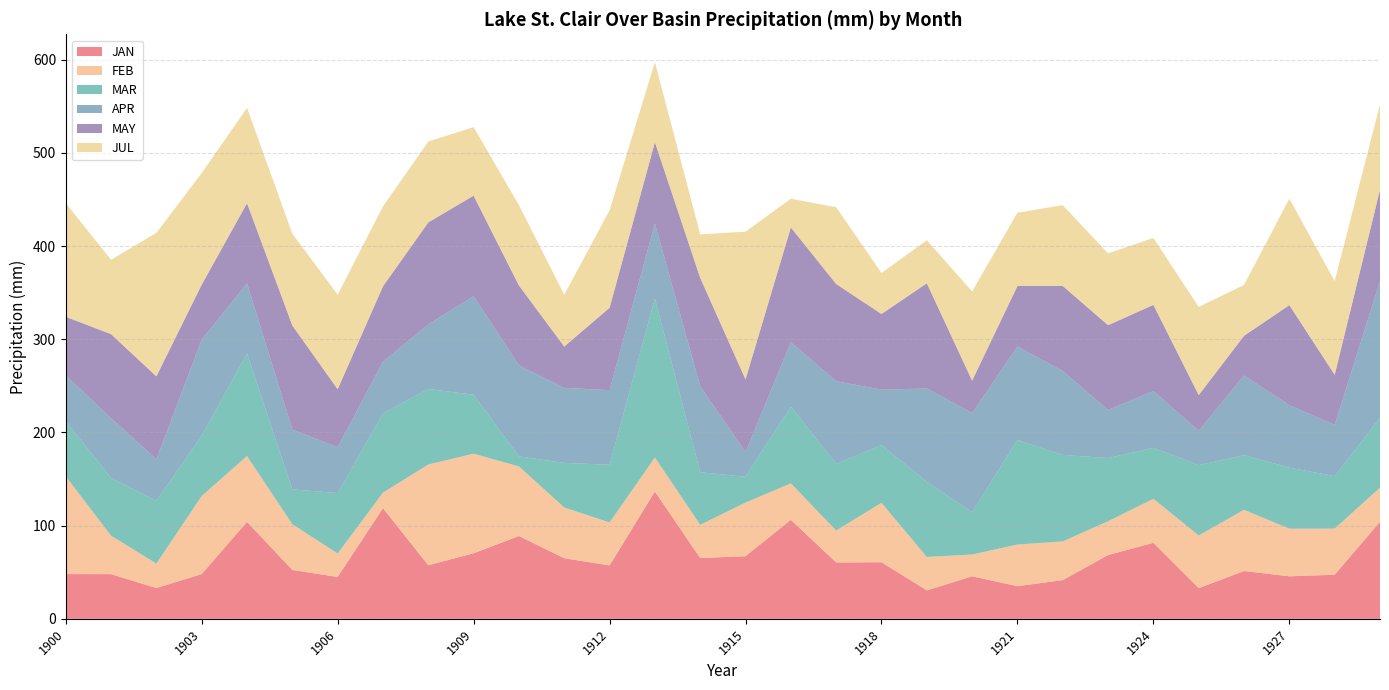

Reading left to right, extract all data points from this chart.

JAN: 1900=48.0	1901=47.9	1902=33.0	1903=48.0	1904=104.0	1905=52.4	1906=44.9	1907=118.7	1908=57.5	1909=70.3	1910=88.8	1911=65.0	1912=57.3	1913=136.6	1914=65.2	1915=67.2	1916=106.2	1917=60.4	1918=60.7	1919=30.5	1920=45.6	1921=35.0	1922=41.5	1923=68.4	1924=81.5	1925=32.9	1926=51.3	1927=45.6	1928=47.3	1929=104.1
FEB: 1900=104.9	1901=41.3	1902=26.3	1903=83.8	1904=70.7	1905=49.1	1906=25.2	1907=16.7	1908=108.1	1909=106.9	1910=74.7	1911=54.5	1912=46.1	1913=36.5	1914=35.7	1915=57.5	1916=39.2	1917=34.3	1918=63.8	1919=35.9	1920=23.4	1921=44.7	1922=41.6	1923=36.3	1924=47.3	1925=56.5	1926=65.7	1927=51.1	1928=49.5	1929=36.6
MAR: 1900=59.2	1901=62.0	1902=67.4	1903=64.7	1904=110.1	1905=37.4	1906=64.9	1907=85.0	1908=81.1	1909=63.3	1910=10.8	1911=47.8	1912=61.9	1913=170.7	1914=56.4	1915=27.8	1916=82.3	1917=71.6	1918=61.9	1919=80.8	1920=45.5	1921=112.2	1922=92.8	1923=67.8	1924=54.7	1925=75.5	1926=58.7	1927=65.5	1928=56.3	1929=75.0
APR: 1900=49.1	1901=64.1	1902=44.5	1903=102.9	1904=75.2	1905=64.2	1906=49.2	1907=55.4	1908=69.2	1909=105.7	1910=97.7	1911=80.5	1912=80.1	1913=80.4	1914=92.3	1915=26.4	1916=69.0	1917=88.7	1918=59.5	1919=100.0	1920=106.3	1921=100.3	1922=90.0	1923=51.6	1924=60.9	1925=36.9	1926=85.4	1927=67.0	1928=55.0	1929=146.7
MAY: 1900=62.9	1901=90.2	1902=89.0	1903=59.2	1904=86.0	1905=111.7	1906=62.2	1907=81.0	1908=109.5	1909=107.9	1910=85.7	1911=44.4	1912=88.4	1913=87.3	1914=116.3	1915=78.0	1916=123.3	1917=104.3	1918=81.2	1919=112.9	1920=34.8	1921=65.0	1922=91.3	1923=91.0	1924=92.5	1925=38.3	1926=42.6	1927=107.4	1928=53.8	1929=98.1
JUL: 1900=122.0	1901=79.8	1902=154.0	1903=119.7	1904=102.3	1905=98.5	1906=101.5	1907=85.8	1908=86.8	1909=73.6	1910=86.3	1911=55.6	1912=104.6	1913=85.9	1914=46.7	1915=158.6	1916=30.8	1917=82.4	1918=44.0	1919=46.2	1920=95.7	1921=78.6	1922=86.7	1923=77.1	1924=71.8	1925=94.6	1926=54.6	1927=114.3	1928=100.5	1929=91.5